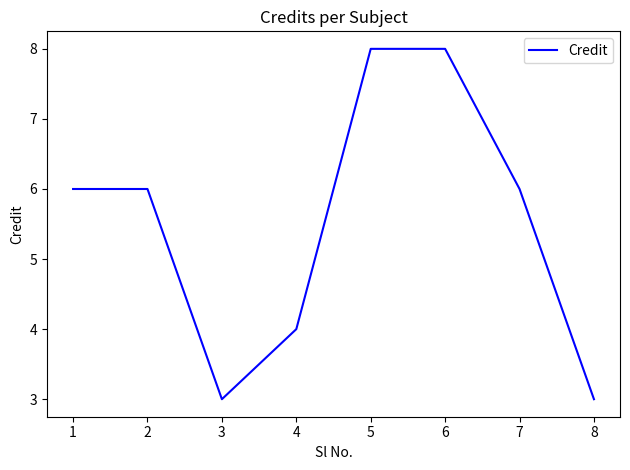

What is the difference between the second highest and minimum values?

5